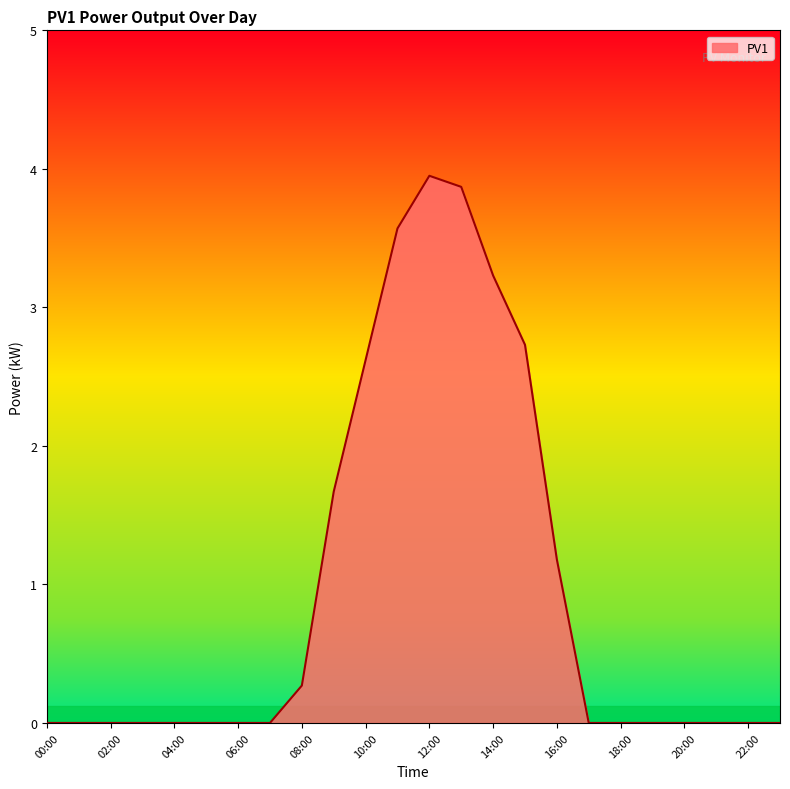

What is the maximum value shown in the chart?

4.0